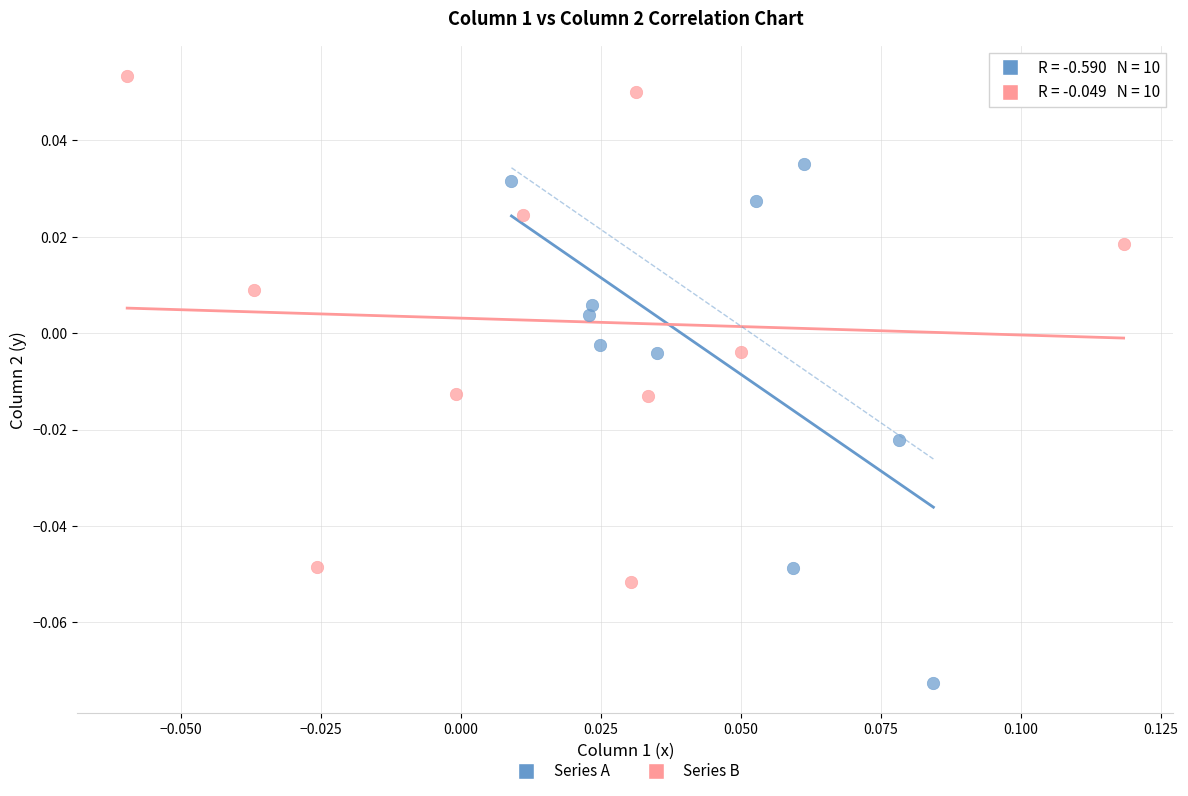

Which series has the widest spread of Y values?

Series A